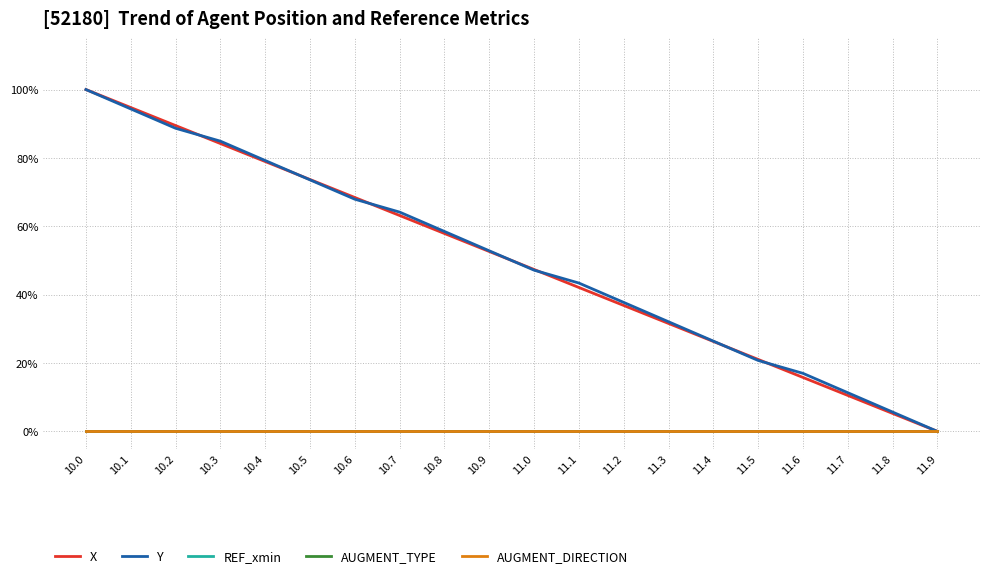

True or false: AUGMENT_TYPE and Y intersect in this chart.

False